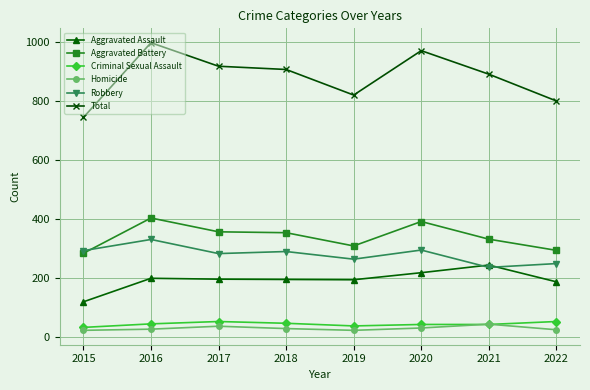

At which category does Total reach its first local valley?

2019